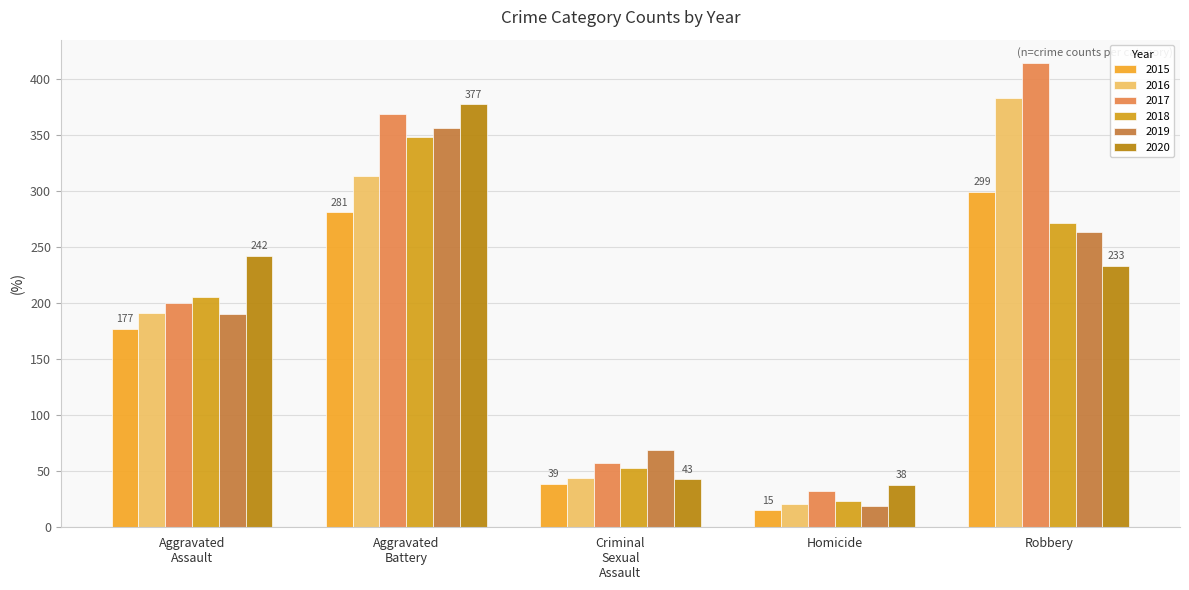

At how many categories does at least one series exceed 271?

2